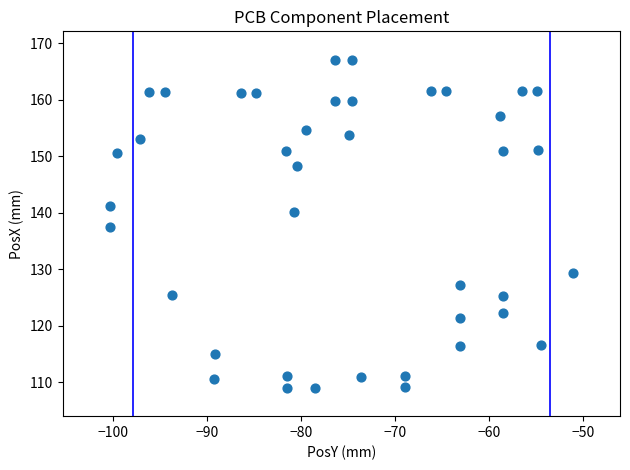

What is the range of X values (max minus min)?

49.3